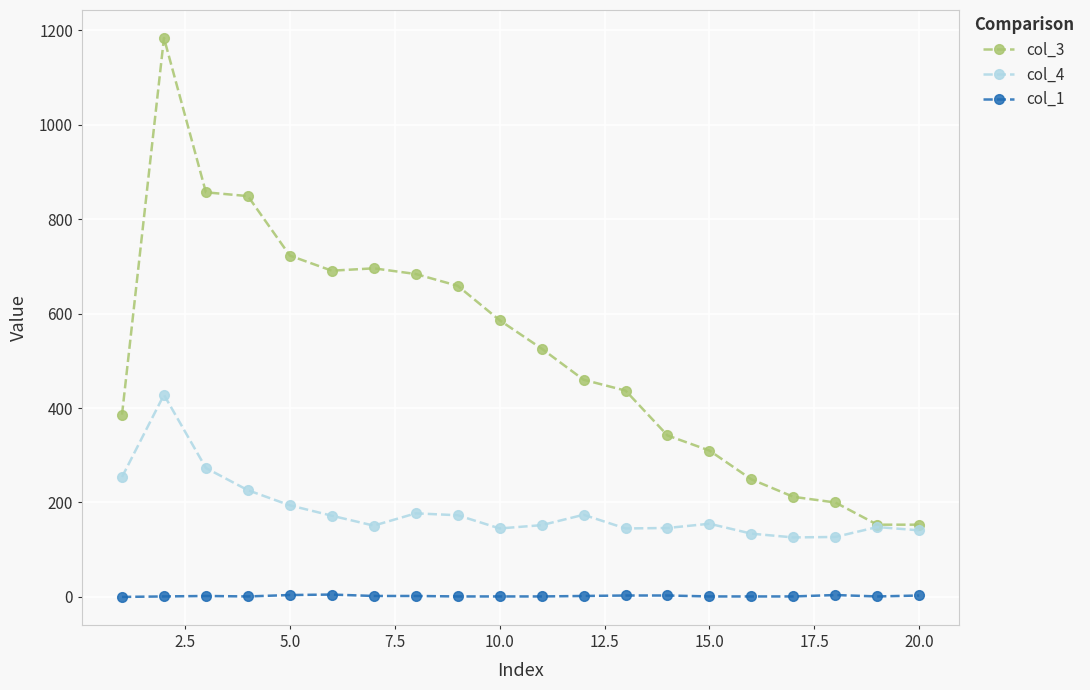

True or false: col_3 and col_1 cross at least once.

False